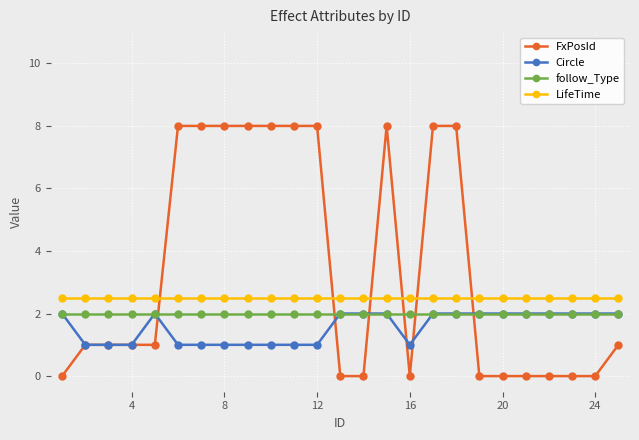

Which series has the largest total across all categories?

FxPosId